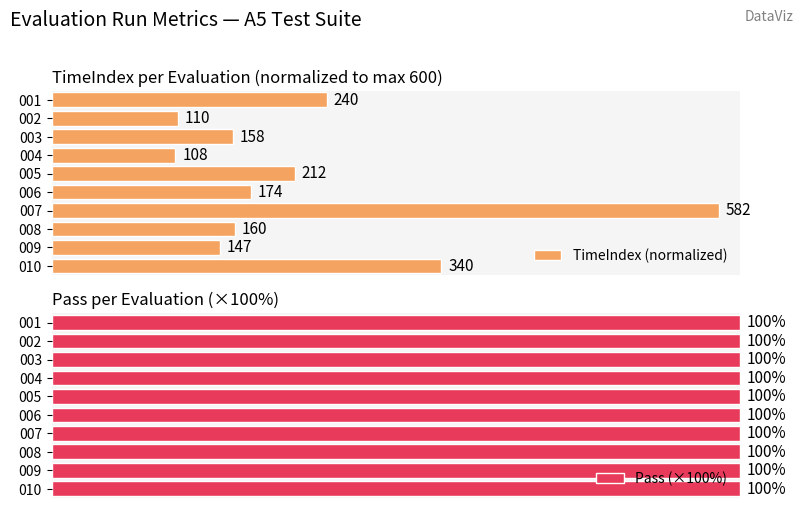

What is the difference between the highest and lowest values at 100?

28.2